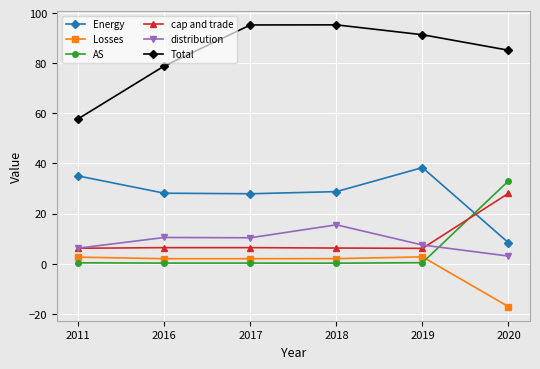

What is the difference between the second highest and minimum values in the Losses series?

19.8